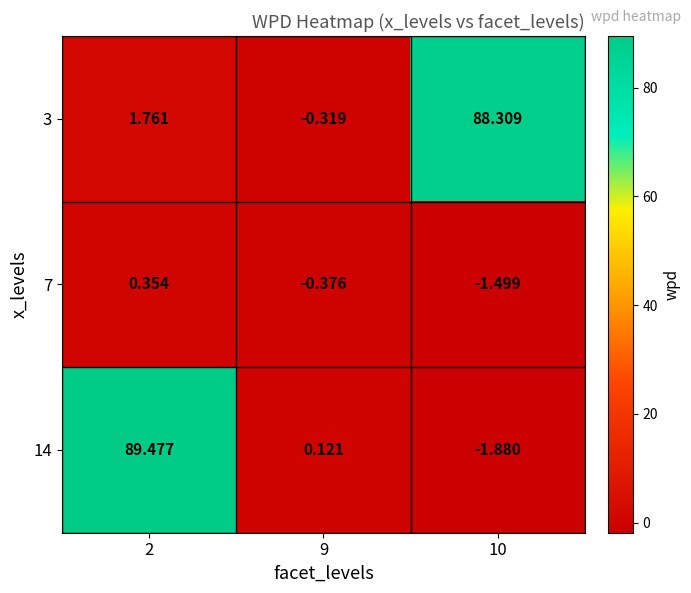

Is the value of 7 at 10 greater than the value of 3 at 10?

No